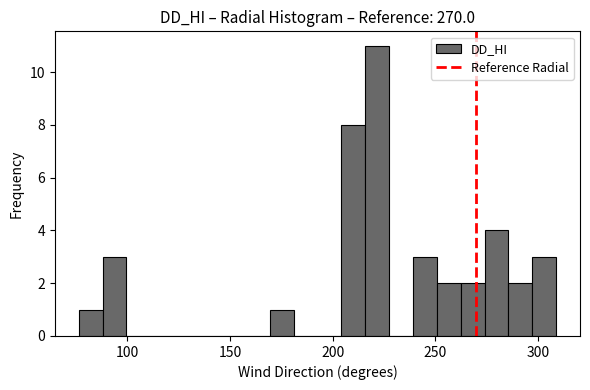

Around what value on the x-axis is the tallest bar? Give the approximate position of its centre, as read against the axis.

220